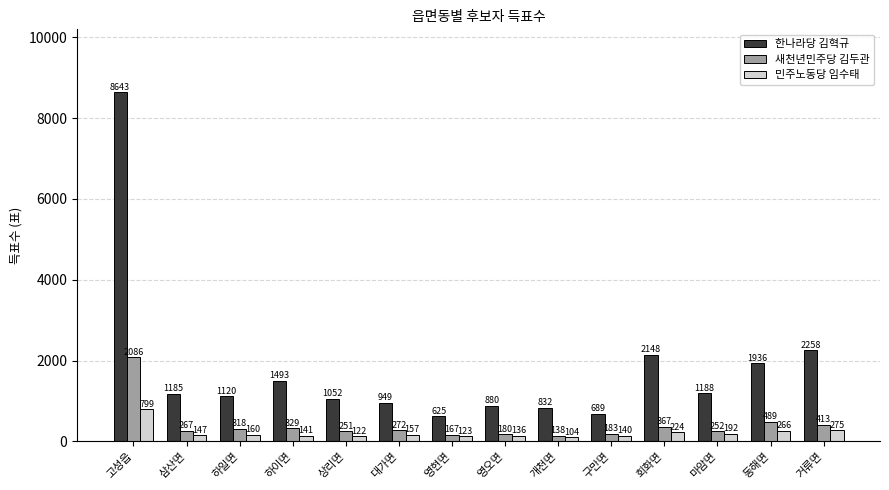

Is the value of 민주노동당 임수태 at 영현면 greater than the value of 한나라당 김혁규 at 동해면?

No